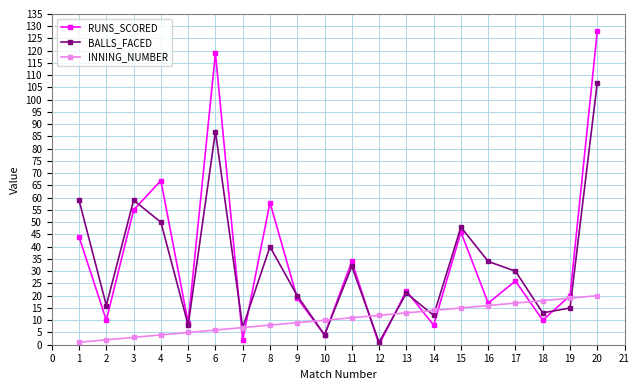

At which label does BALLS_FACED reach its minimum?

12